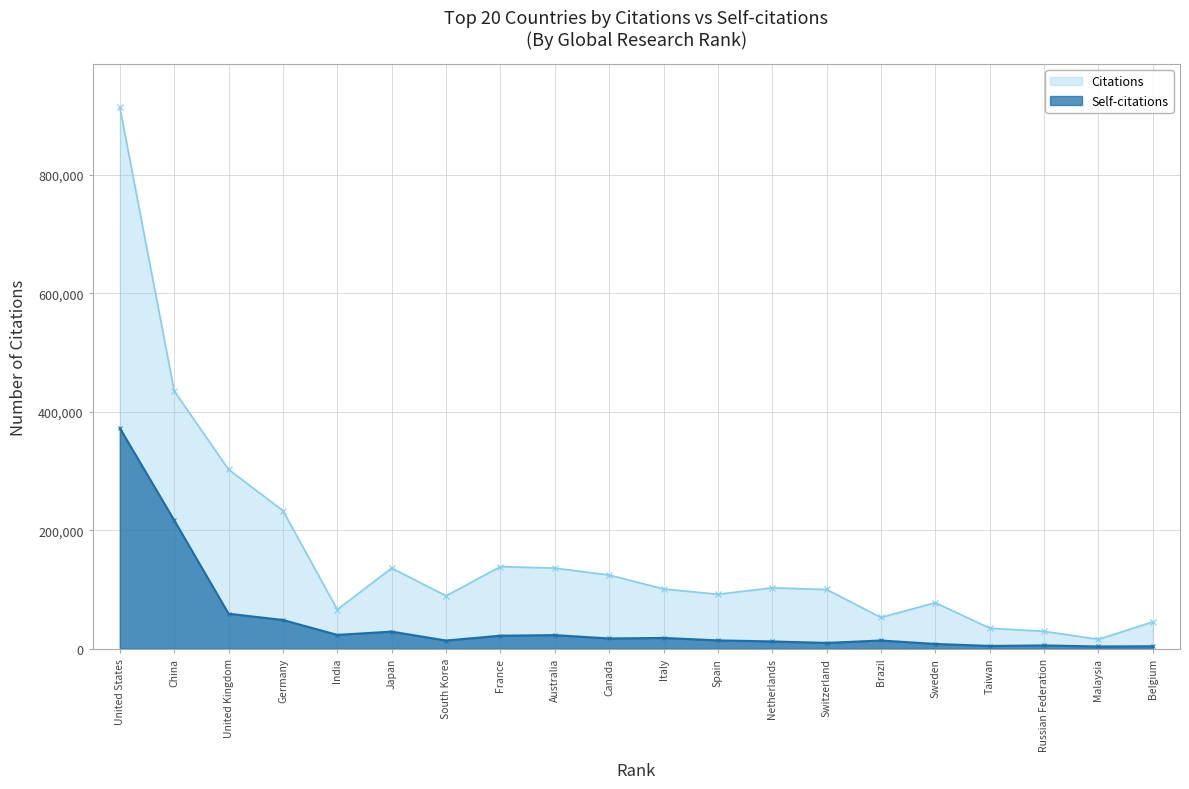

How many lines are shown in the chart?

2